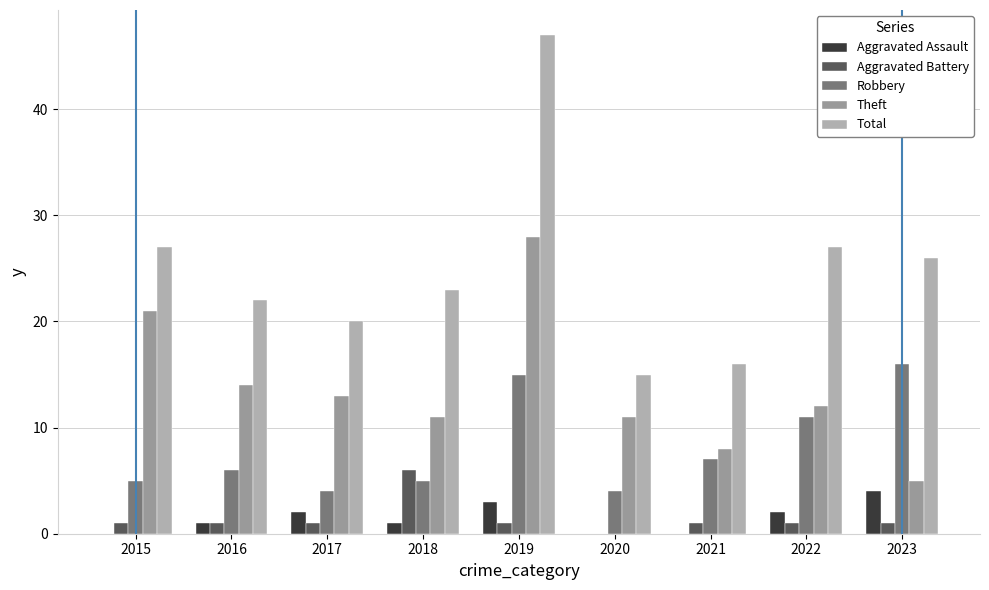

The Total series shows 44 at 2023. True or false?

False